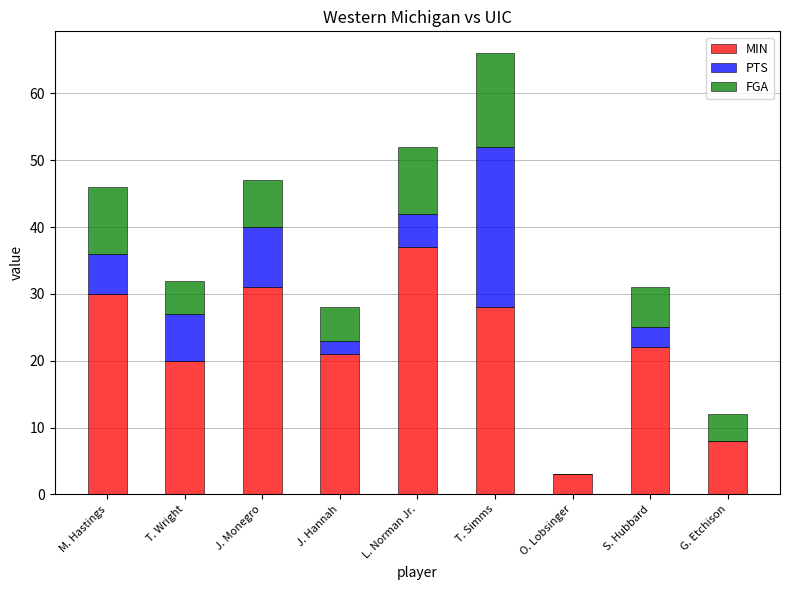

Read the MIN value at M. Hastings.

30